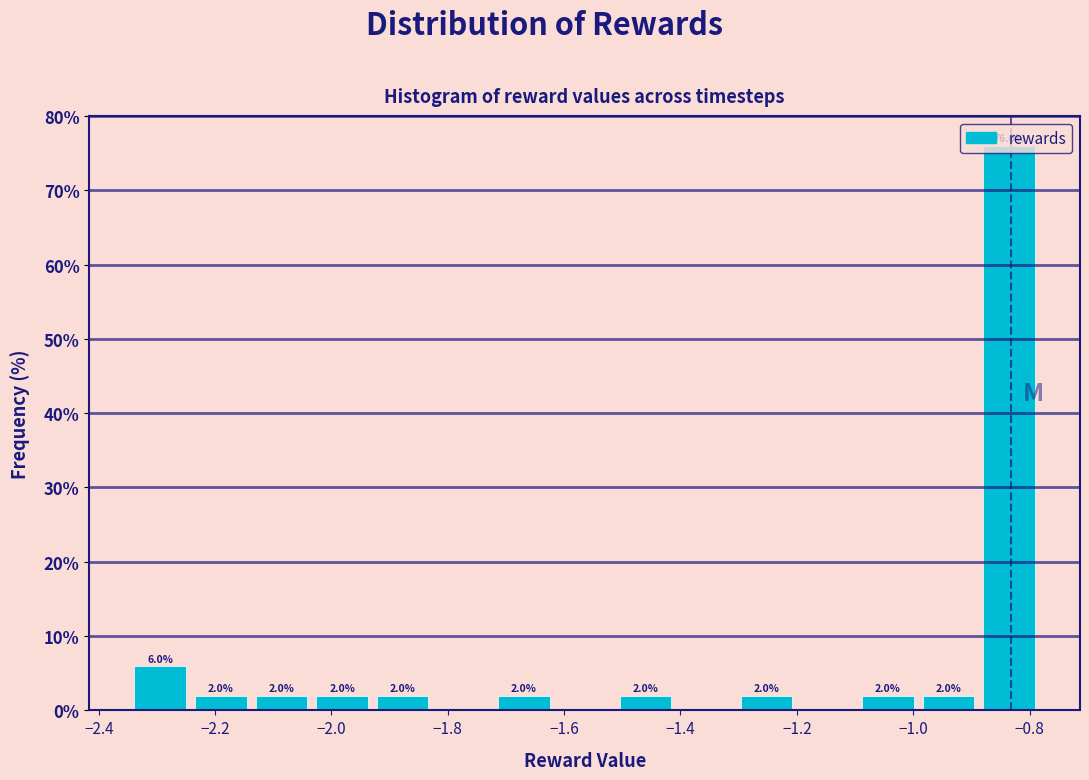

Which range on the x-axis has the tallest bar?

-0.88 to -0.78